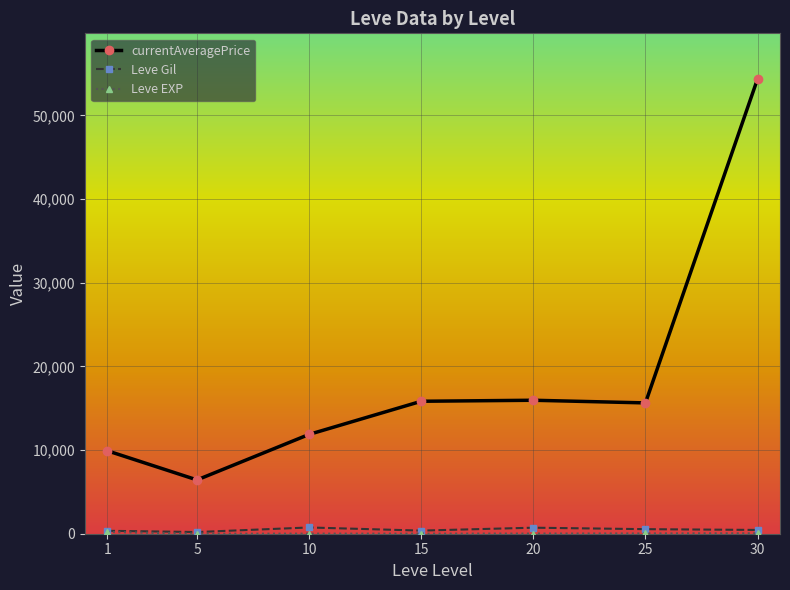

What is the spread (max minus min) of values at 10?

11860.7